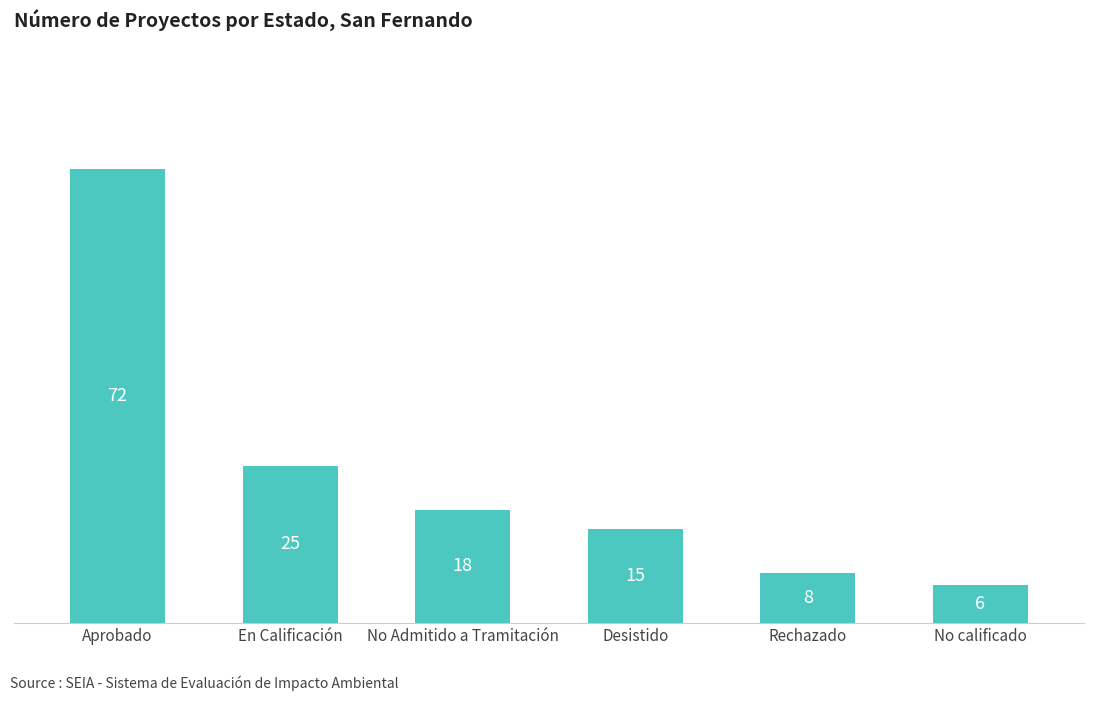

What is the average value?

24